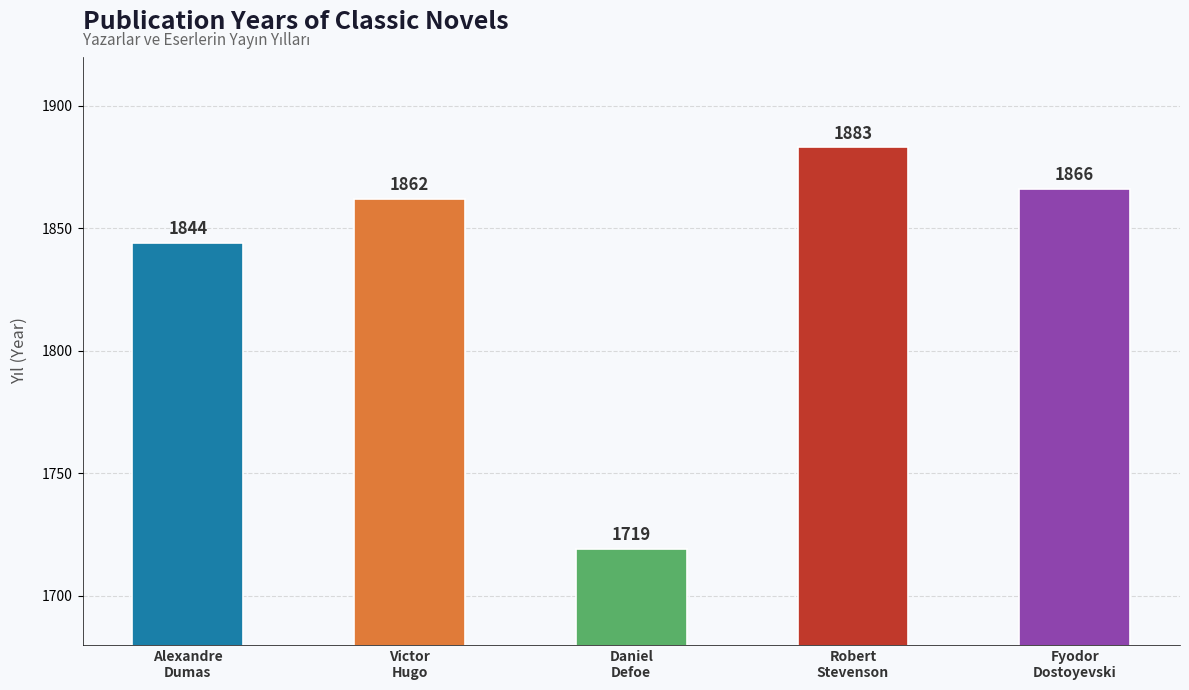

Count the number of categories in the chart.

5